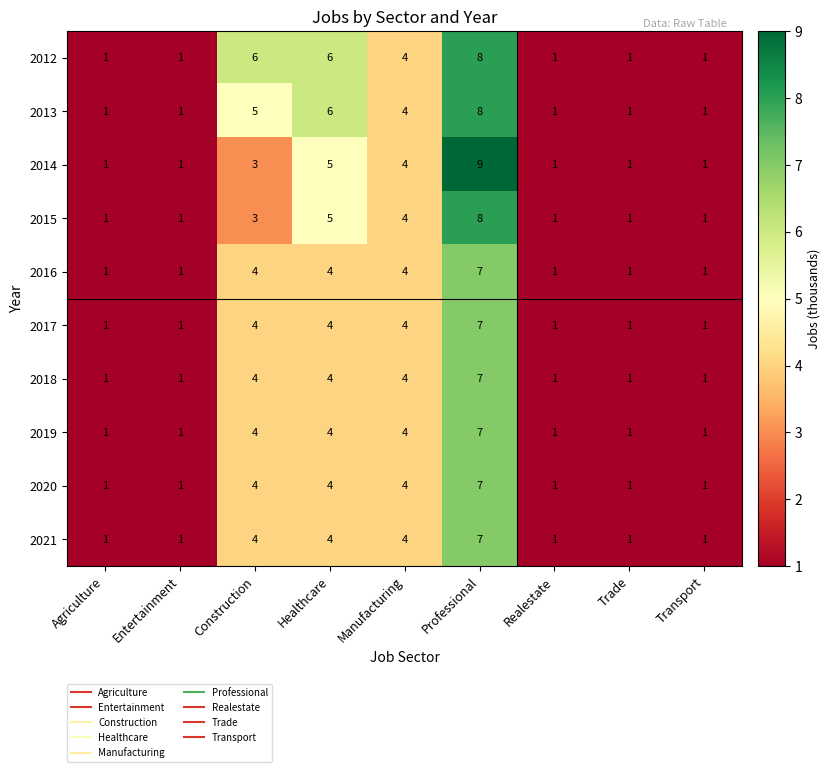

At which category does the chart reach its peak across all series?

Professional